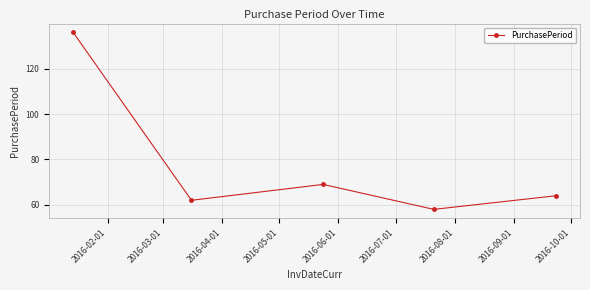

How many lines are shown in the chart?

1